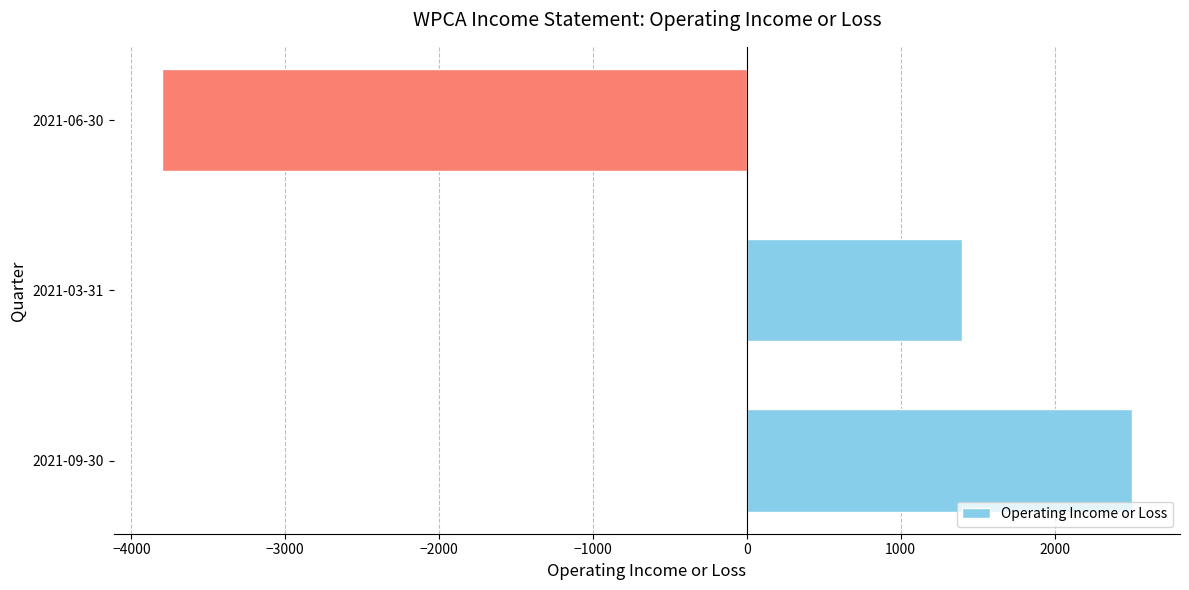

How many values are below 1400?

1